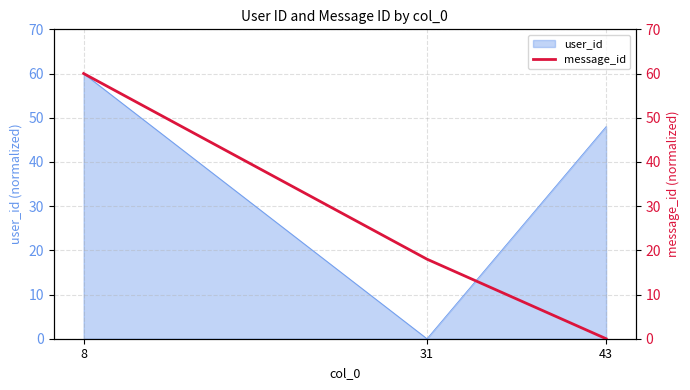

At which label does user_id first exceed 47?

8